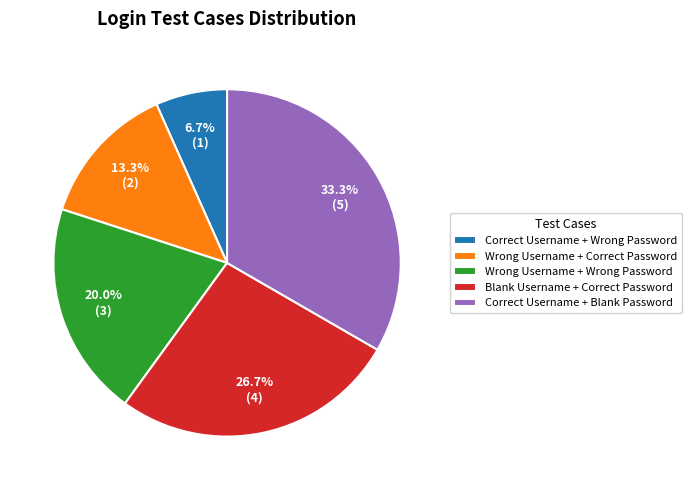

Is Blank Username + Correct Password the majority of the pie?

No